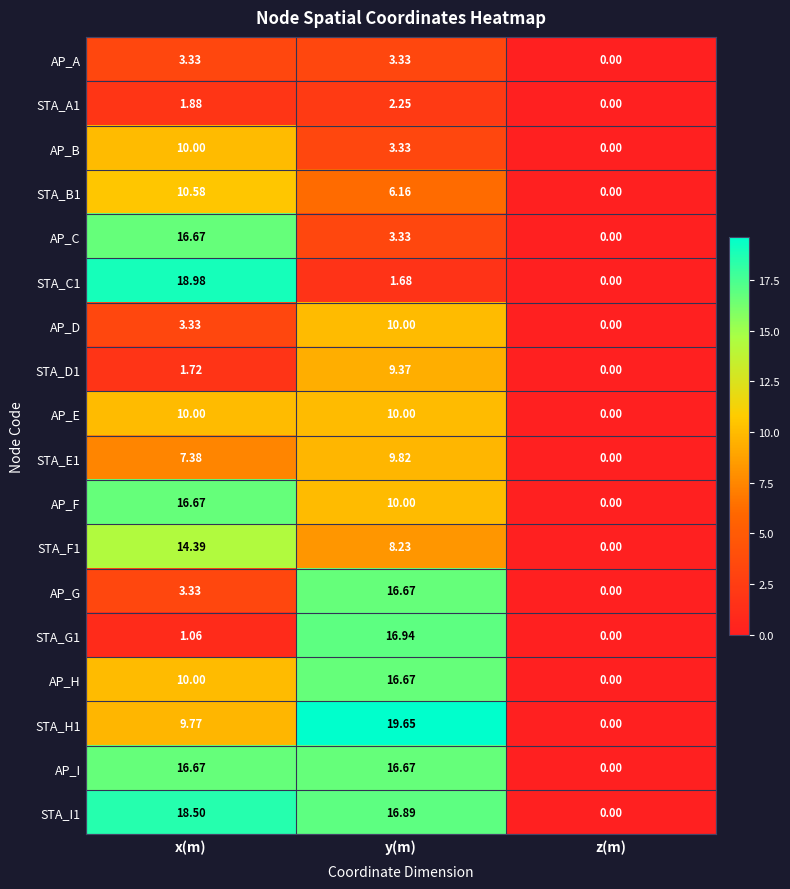

What is the difference between the highest and lowest values at y(m)?

18.0